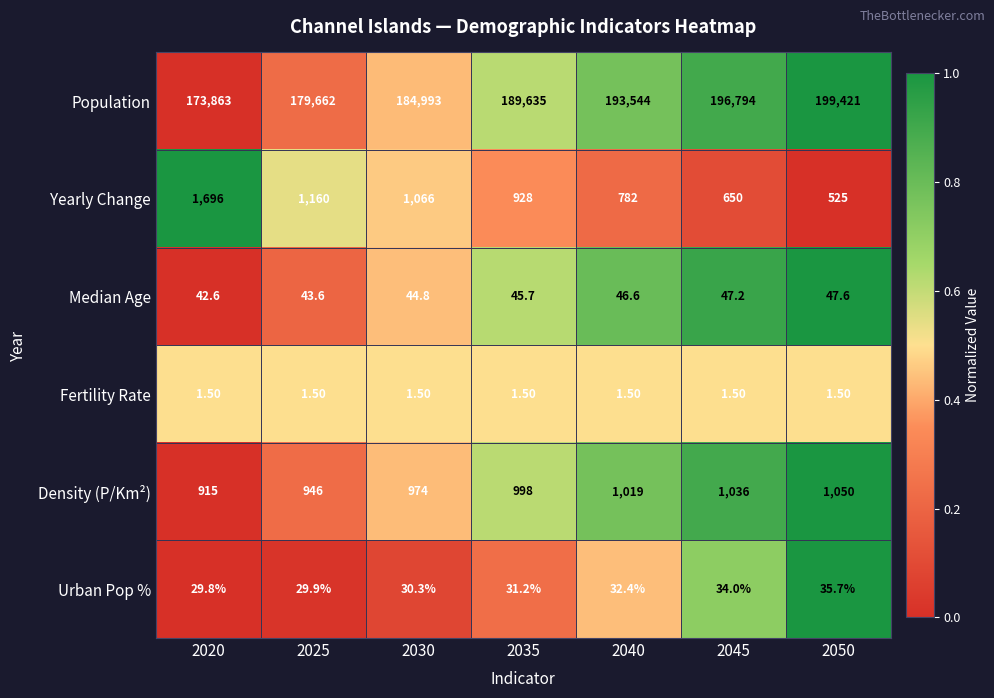

At 2025, list the series in order from largest to smallest.

Population, Yearly Change, Density (P/Km²), Median Age, Urban Pop %, Fertility Rate